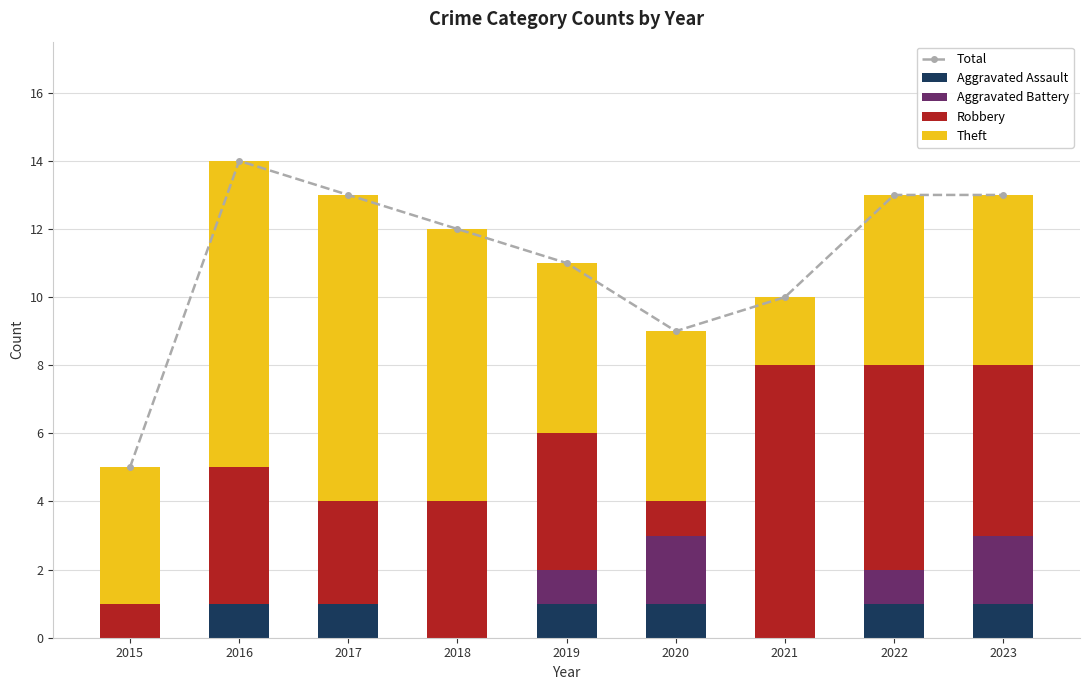

The value of Aggravated Assault at 2023 is 1. True or false?

True